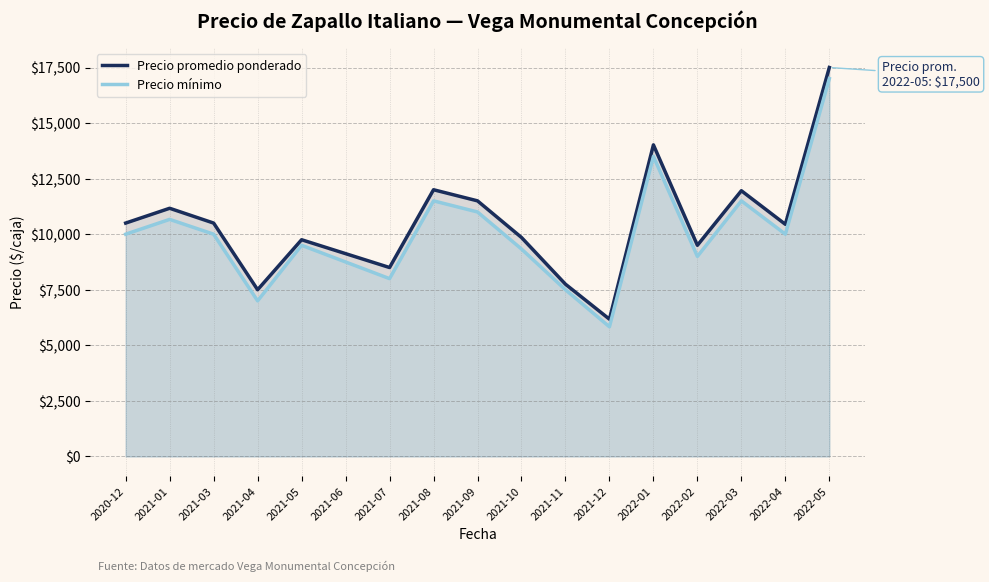

True or false: Precio mínimo and Precio promedio ponderado cross at least once.

False